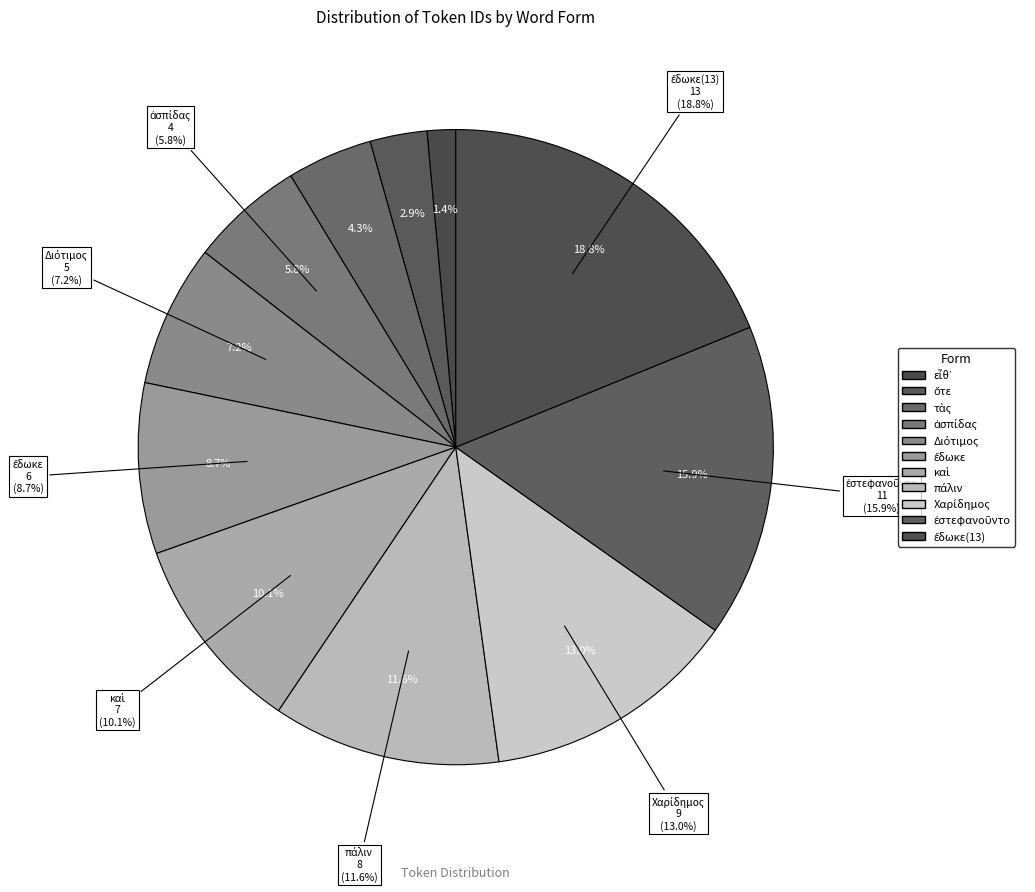

Rank the categories by value from highest to lowest.

ἔδωκε(13), ἐστεφανοῦντο, Χαρίδημος, πάλιν, καὶ, ἔδωκε, Διότιμος, ἀσπίδας, τὰς, ὅτε, εἶθ᾽